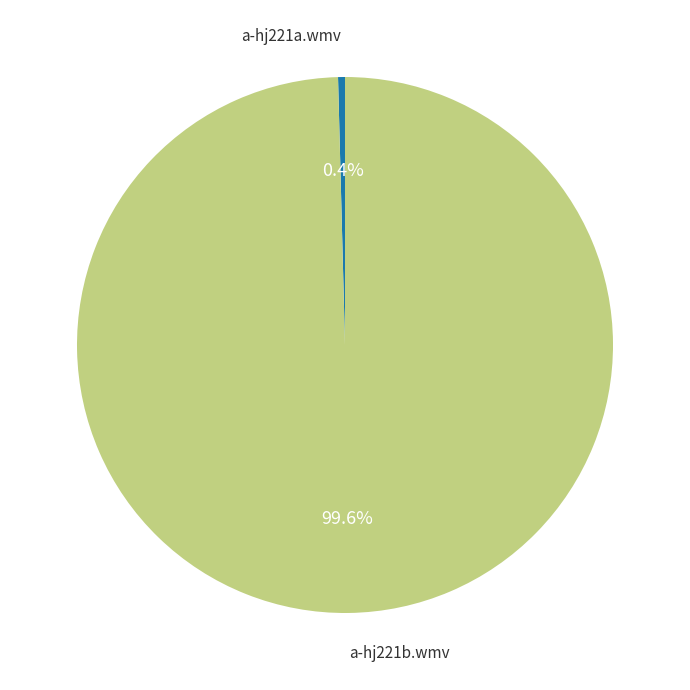

Is there any slice that represents more than half of the pie?

Yes